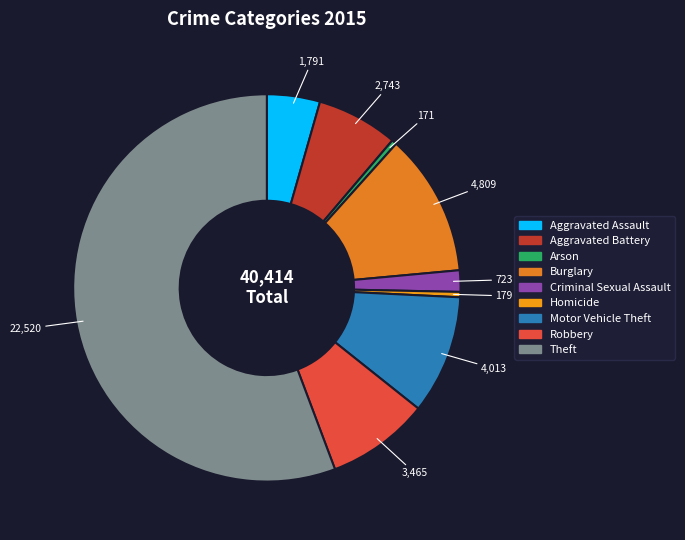

How many segments does this pie chart have?

9